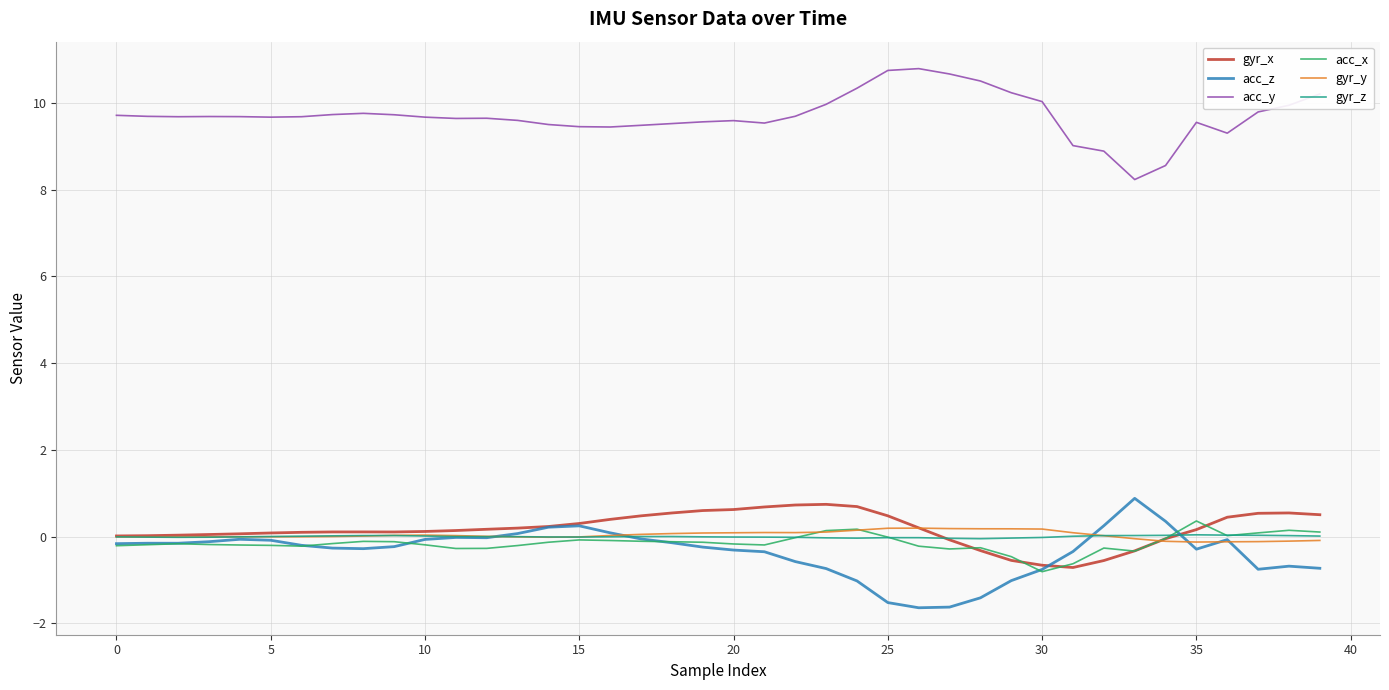

Which series has the largest total across all categories?

acc_y